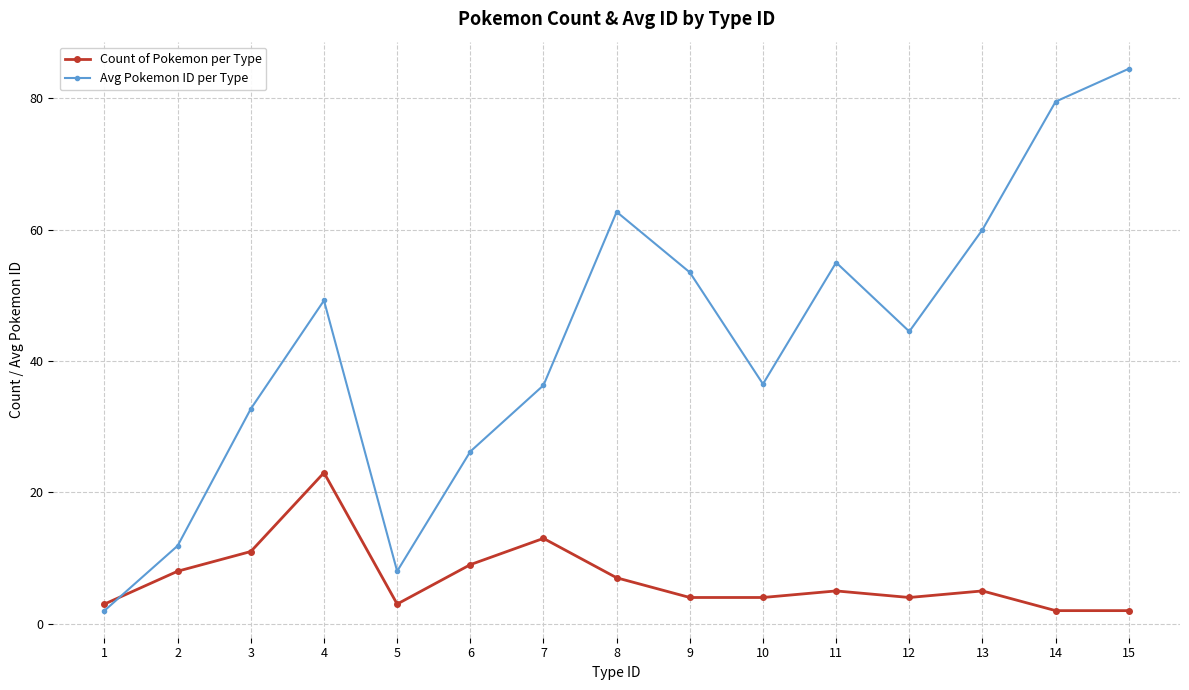

Which series has the widest spread of values?

Avg Pokemon ID per Type